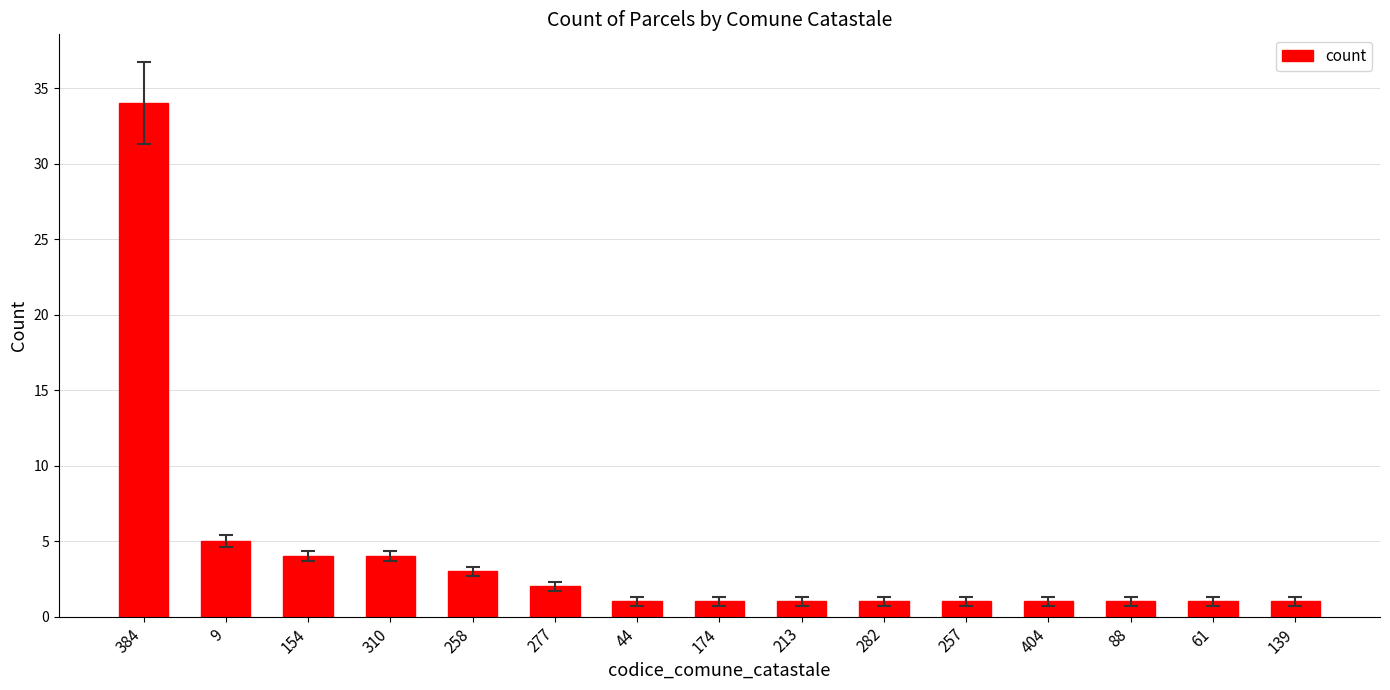

The value at 9 is 3. True or false?

False